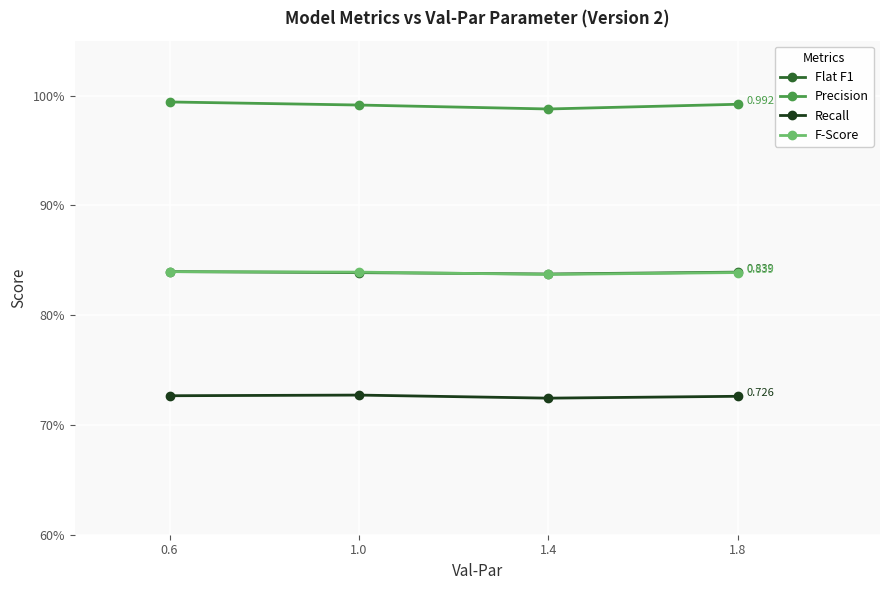

Rank the series at 1.4 from highest to lowest value.

Precision, Flat F1, F-Score, Recall